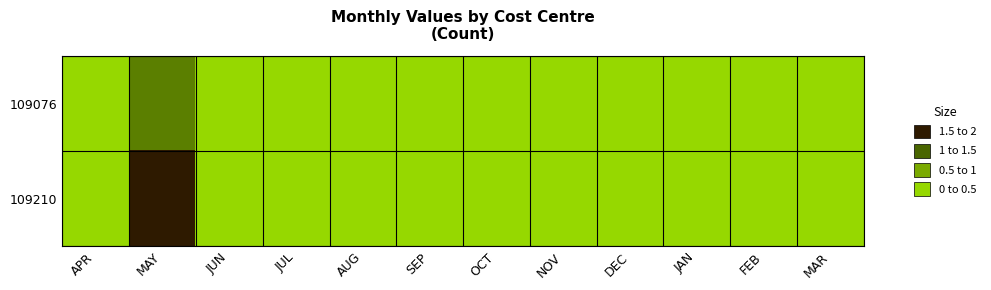

At which category is the sum across all series the highest?

MAY